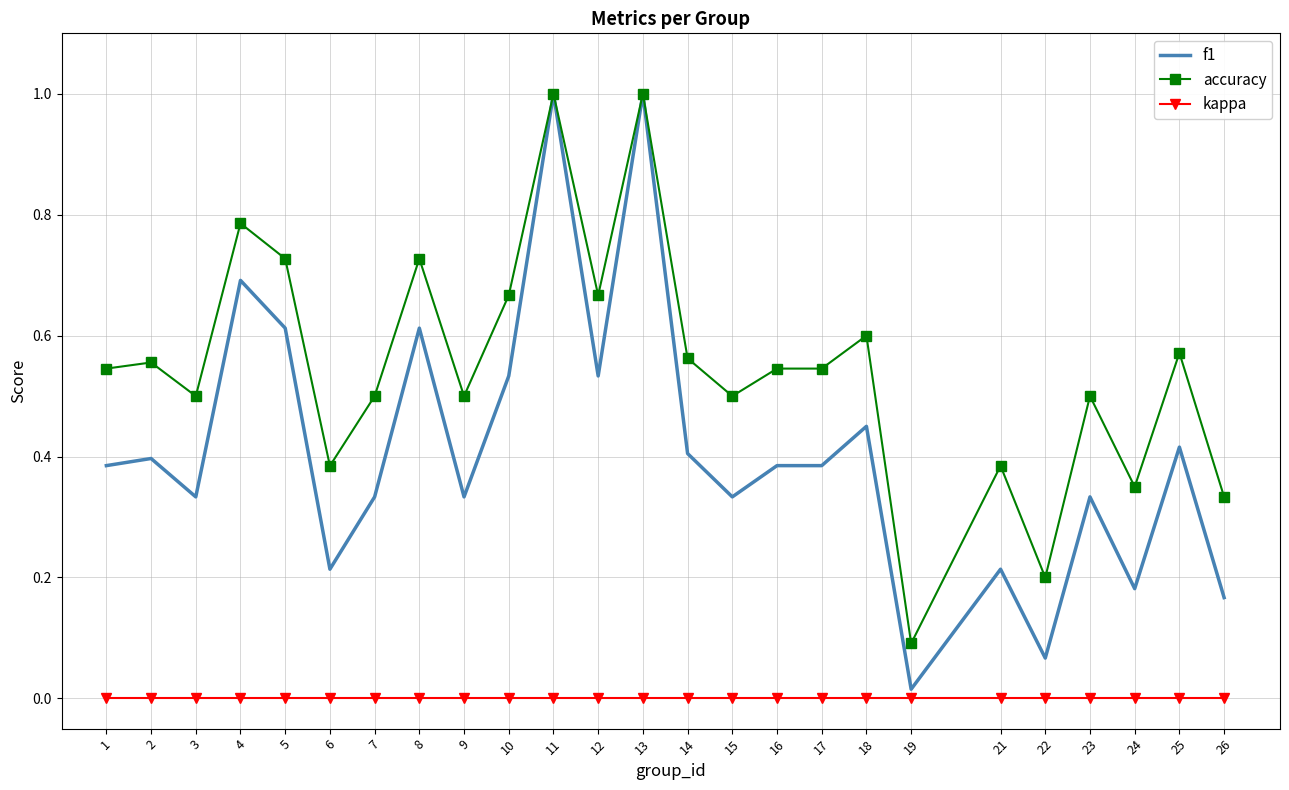

True or false: accuracy has more than 1 points higher than both neighbors.

True